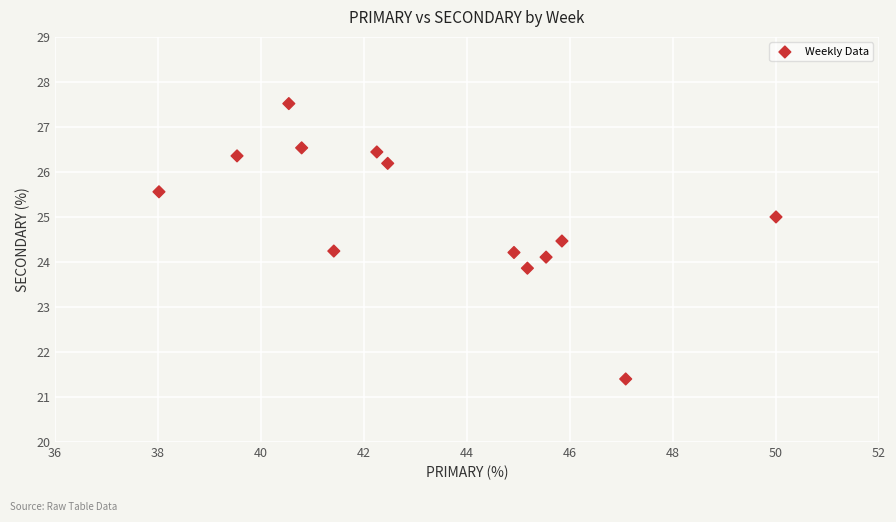

What is the range of X values (max minus min)?

12.0